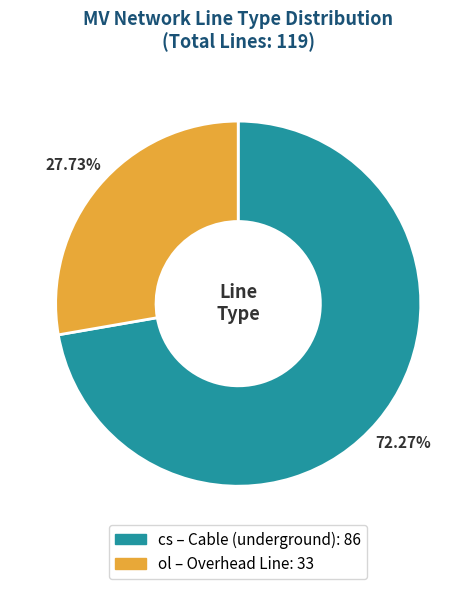

True or false: ol accounts for 22% of the total.

False